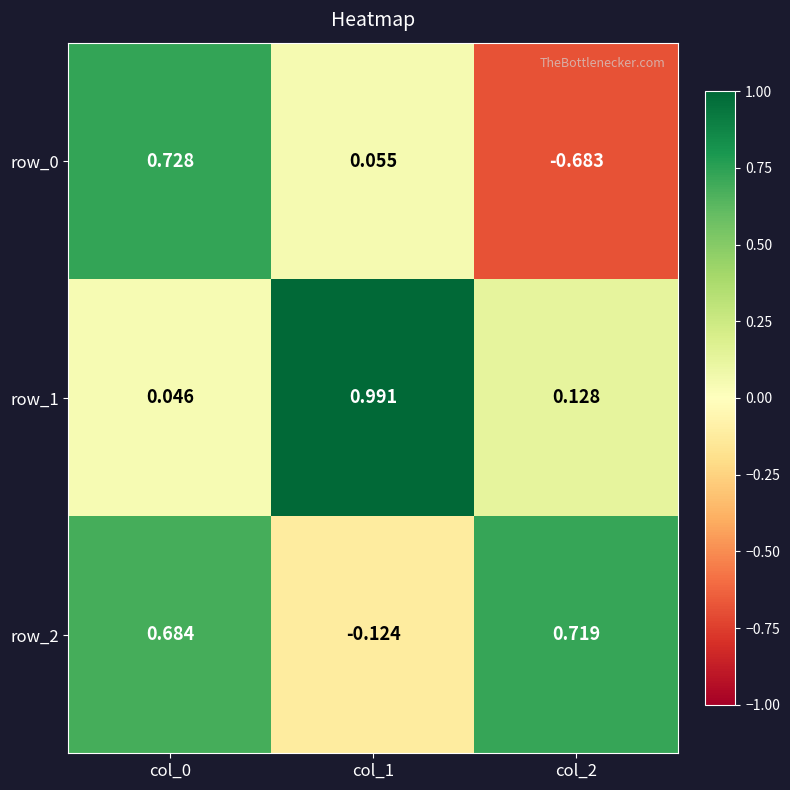

Is the value of row_2 at col_2 greater than the value of row_1 at col_2?

Yes